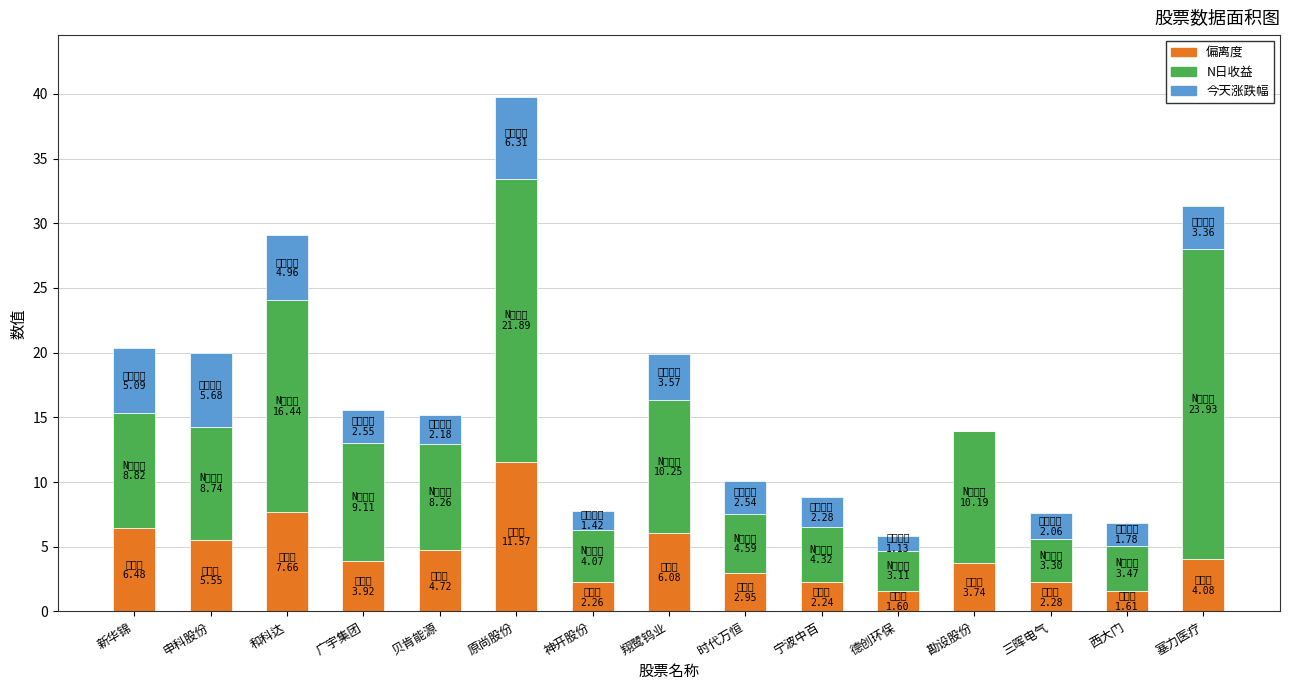

At which category is the sum across all series the highest?

原尚股份